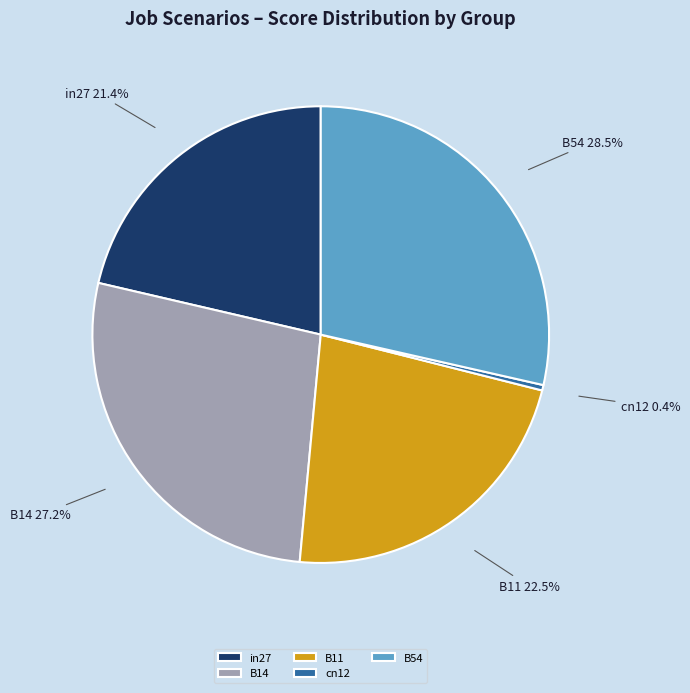

Does cn12 account for over 50% of the chart?

No